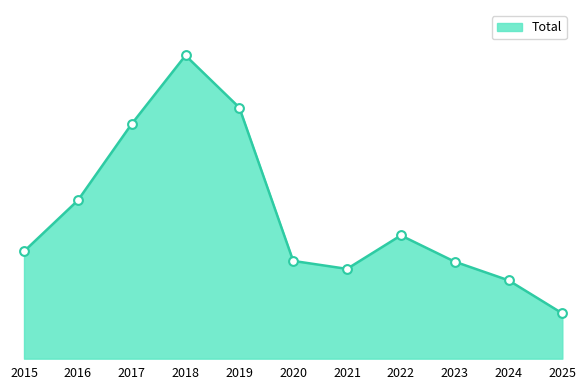

Between 2015 and 2018, which is larger?

2018